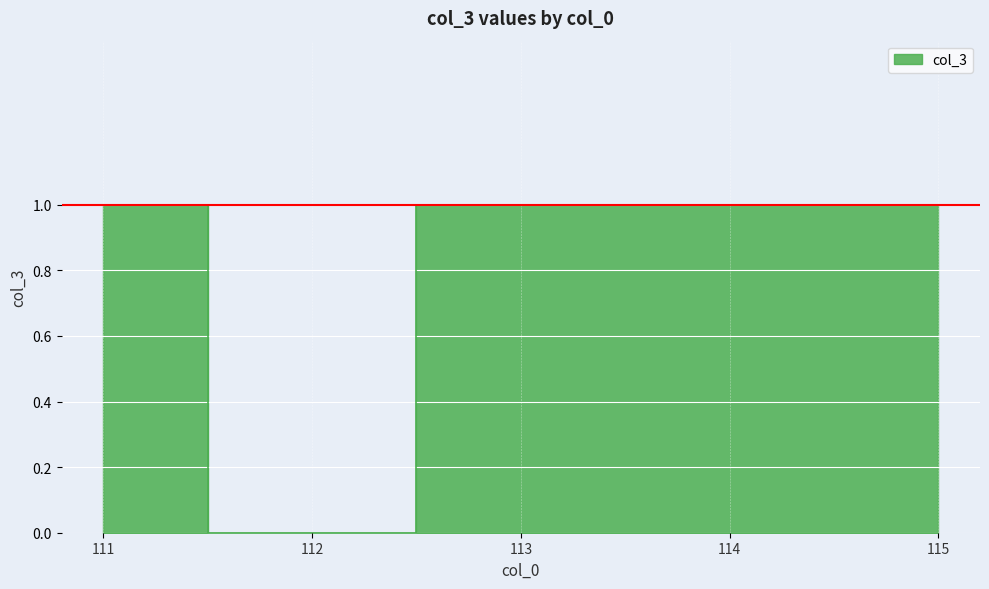

Count the number of categories in the chart.

5